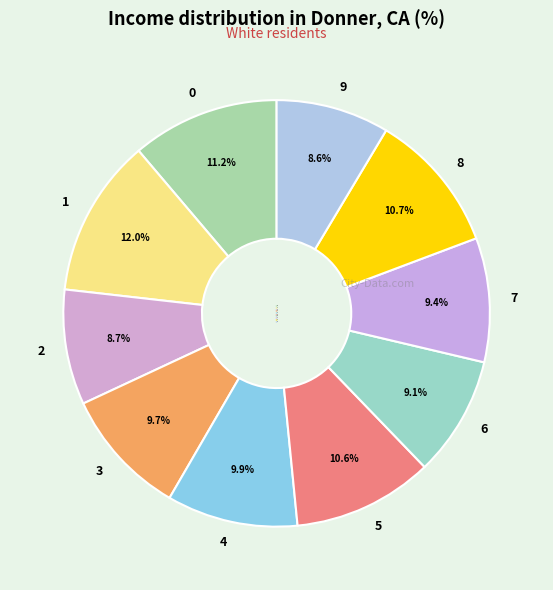

To the nearest percent, what is the average slice percentage?

10%